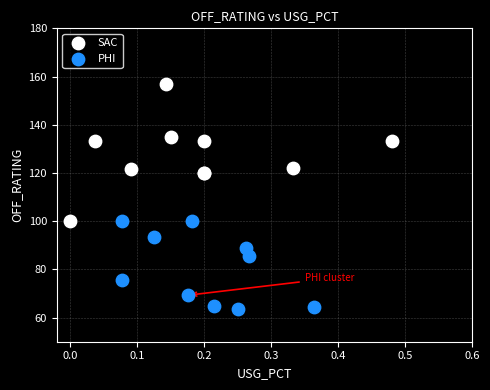

Which series contains the highest Y value?

SAC